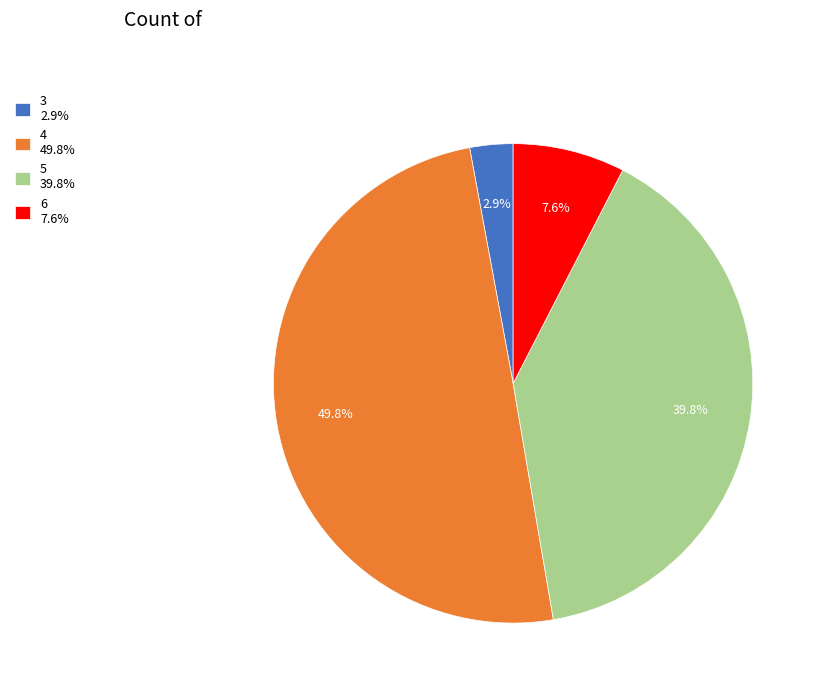

Which has a higher value, 6 7.6% or 5 39.8%?

5 39.8%